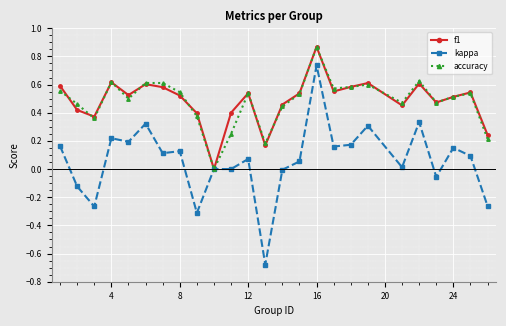

Which series has the widest spread of values?

kappa